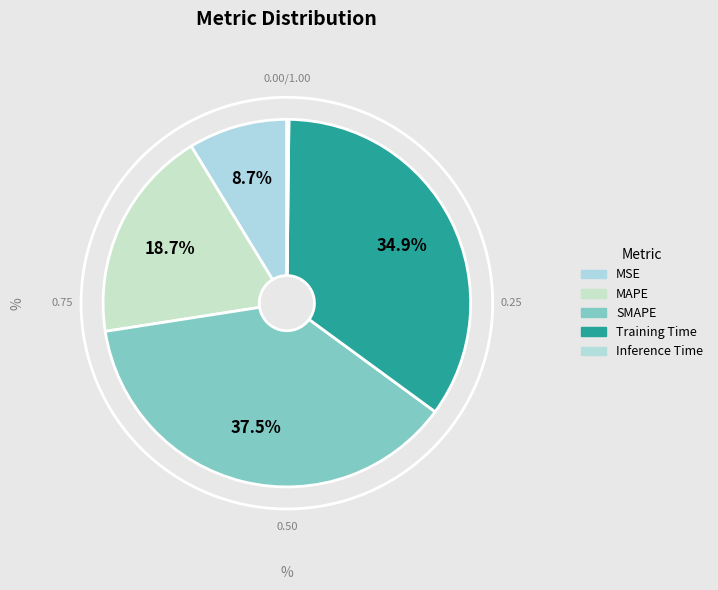

How many slices are in this pie chart?

5